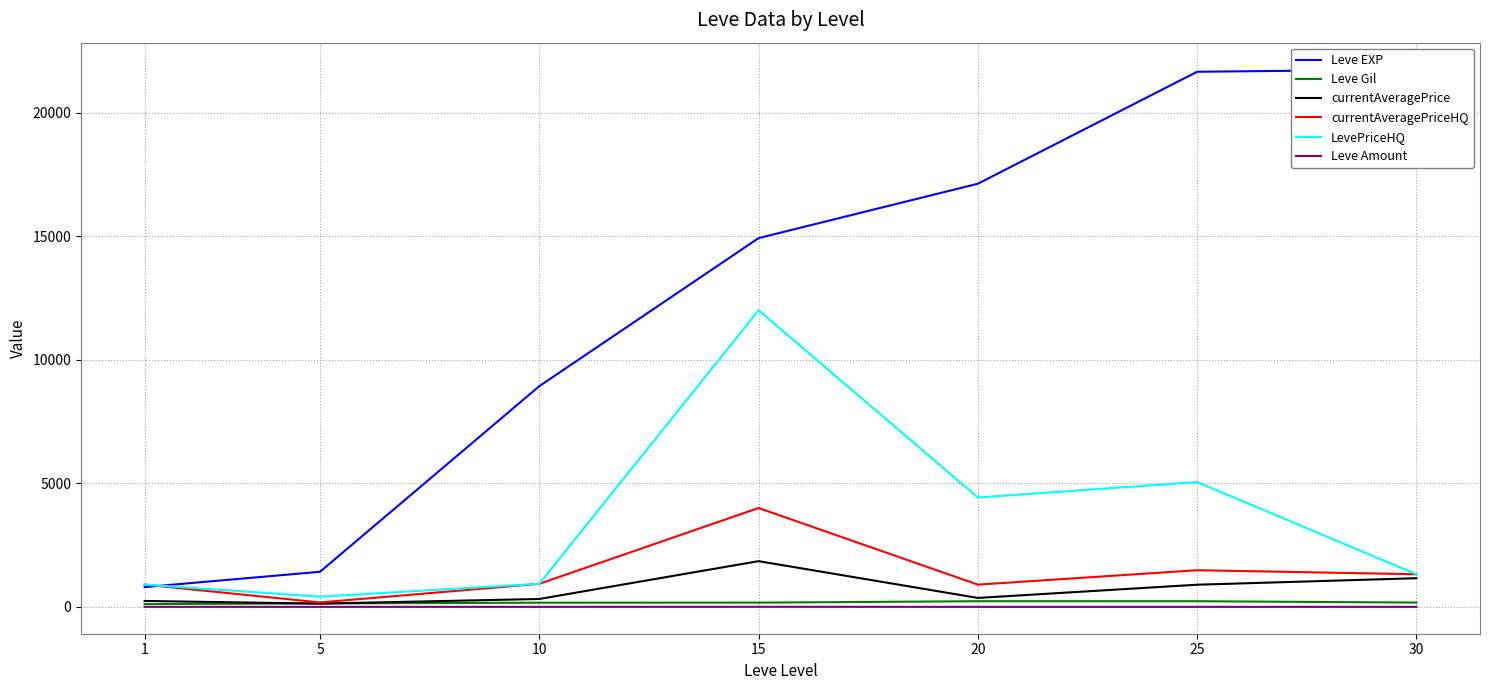

True or false: Leve EXP has a value of 3846.5 at 10.

False